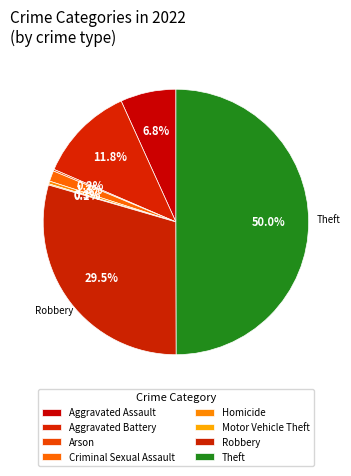

What is the smallest slice in the pie chart?

Motor Vehicle Theft